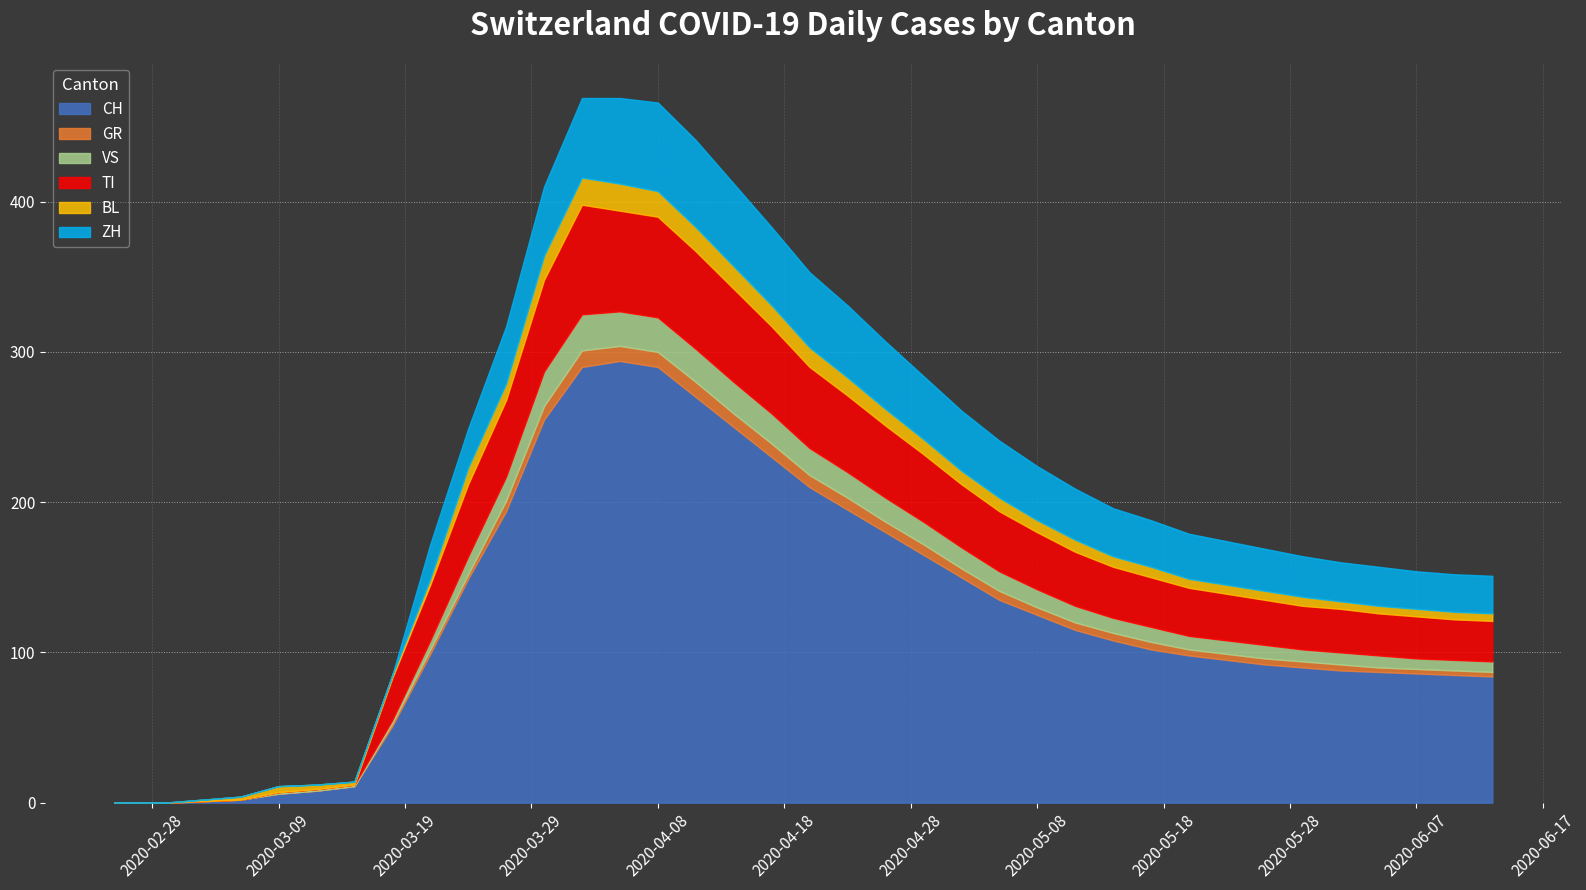

How many times do ZH and VS cross each other?

1